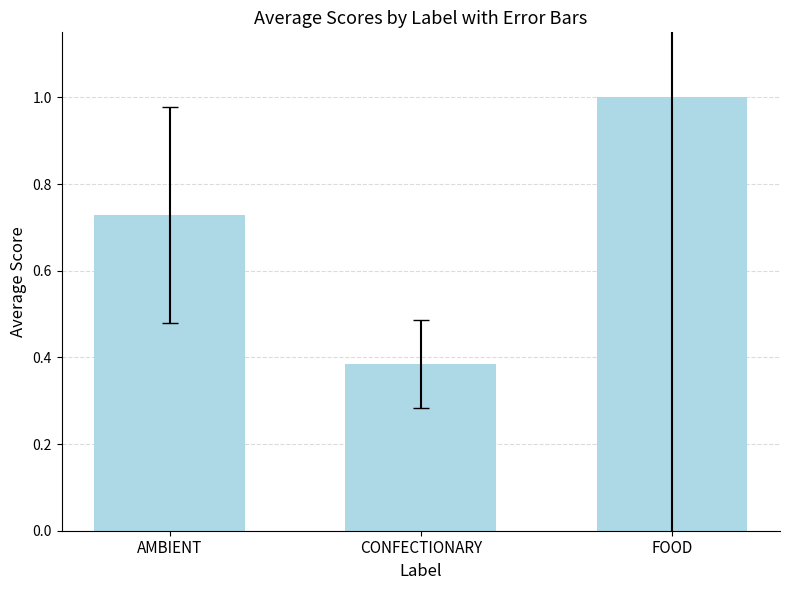

Rank the categories by value from lowest to highest.

CONFECTIONARY, AMBIENT, FOOD